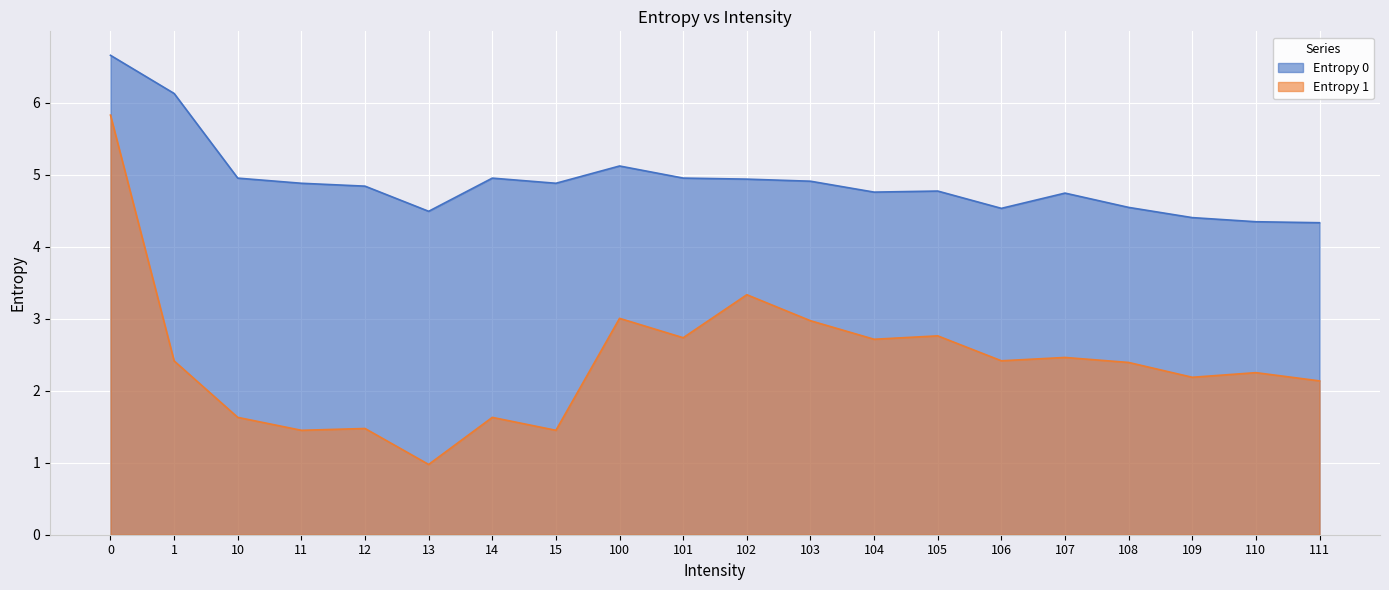

How many lines are shown in the chart?

2